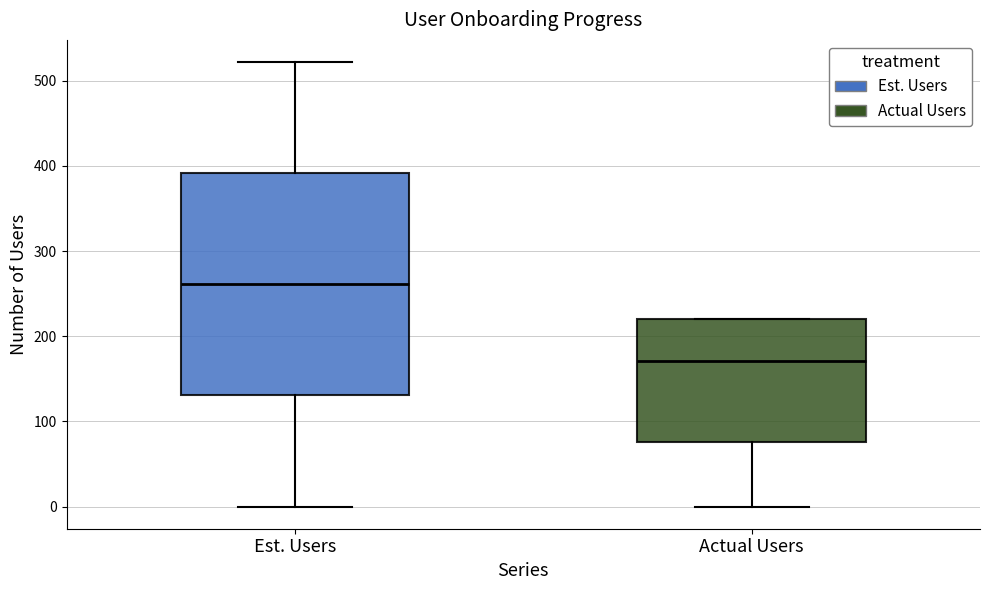

Which box has the lowest median line?

Actual Users